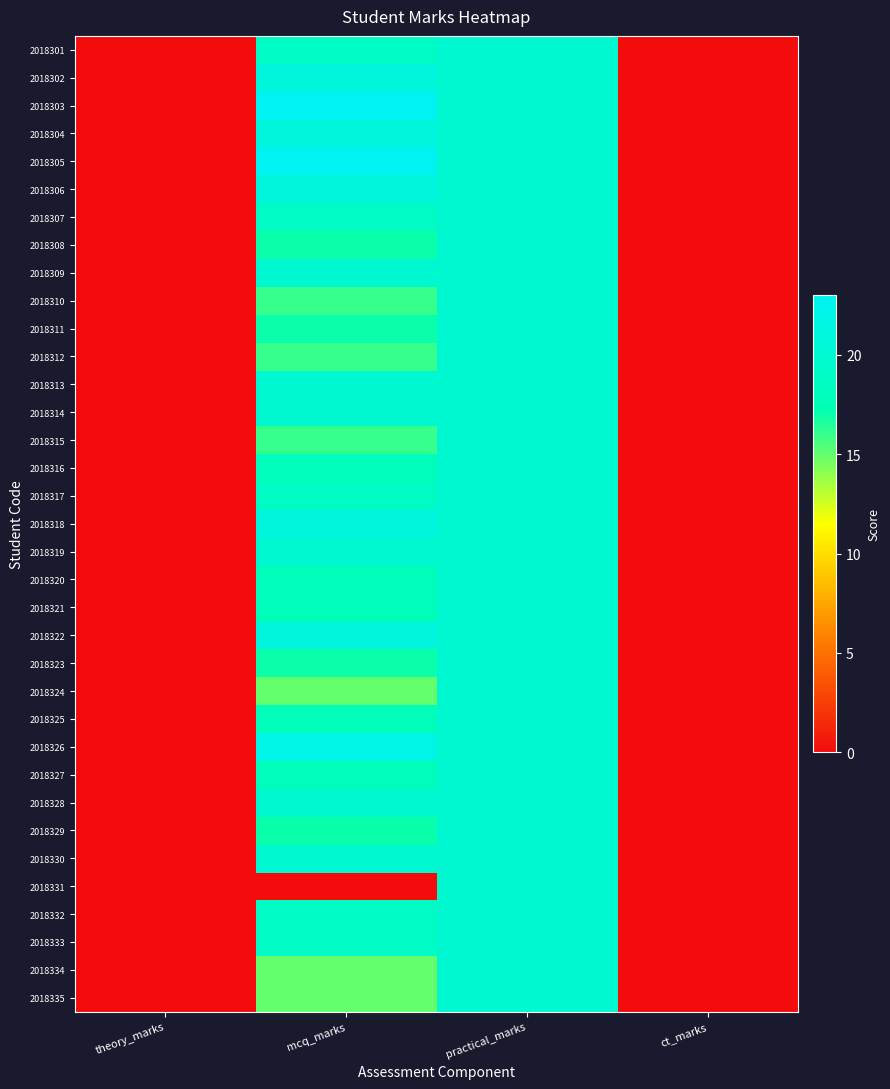

Which has a higher value, mcq_marks or ct_marks?

mcq_marks